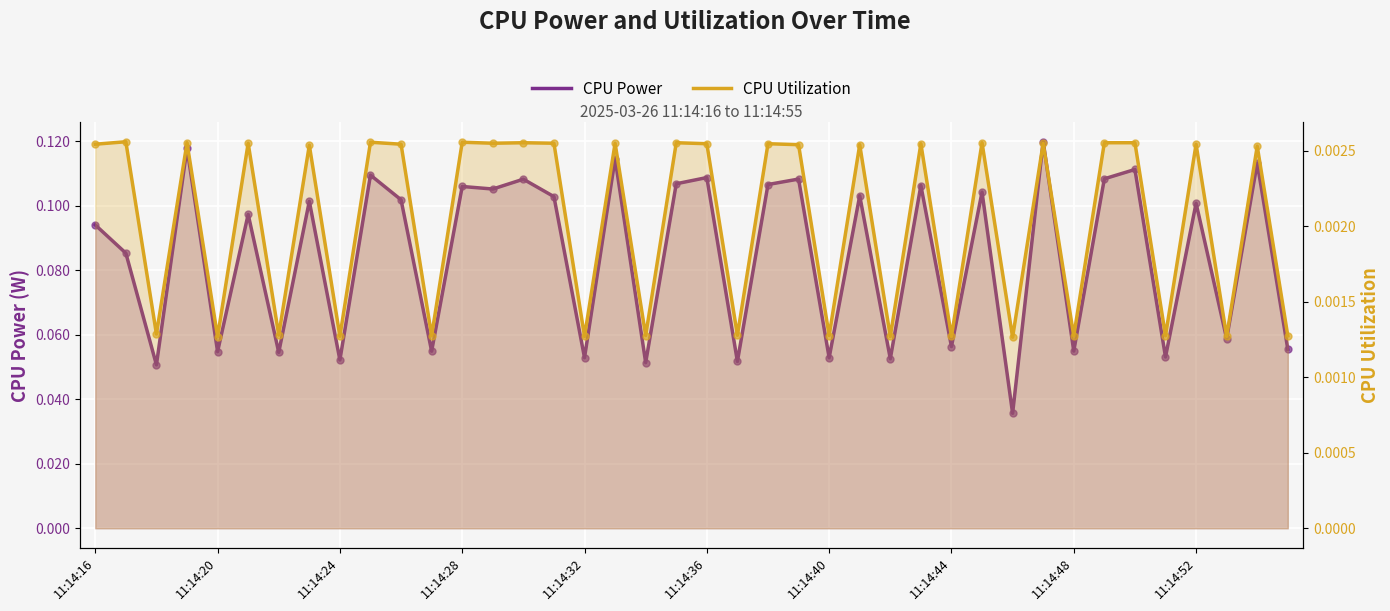

Which series reaches the minimum Y coordinate?

CPU Utilization